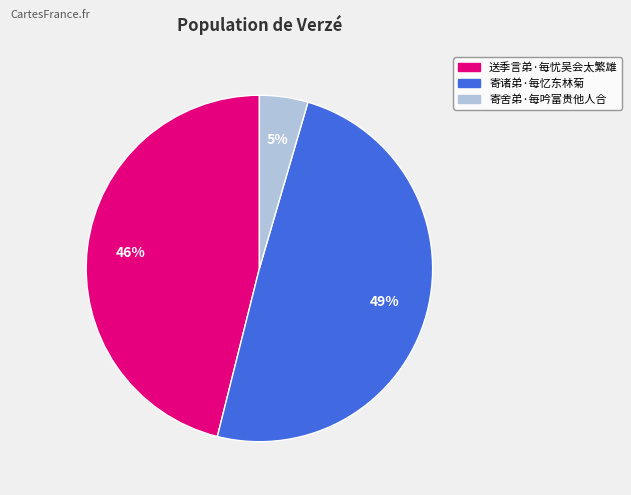

Which slice is the smallest?

寄舍弟·每吟富贵他人合